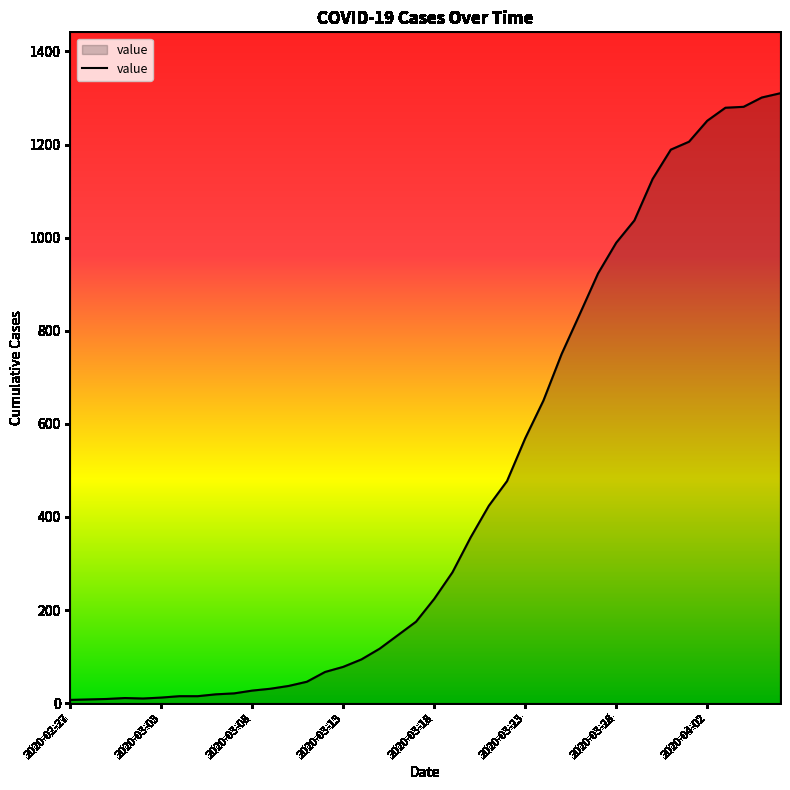

Is this an area chart (filled region under the line)?

Yes